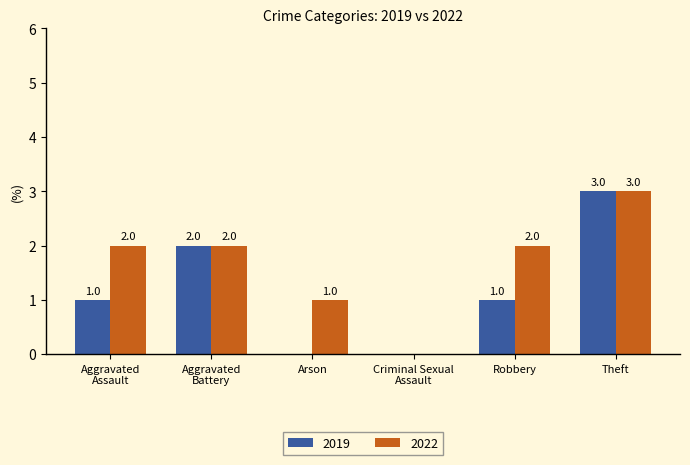

Which series has the largest total across all categories?

2022